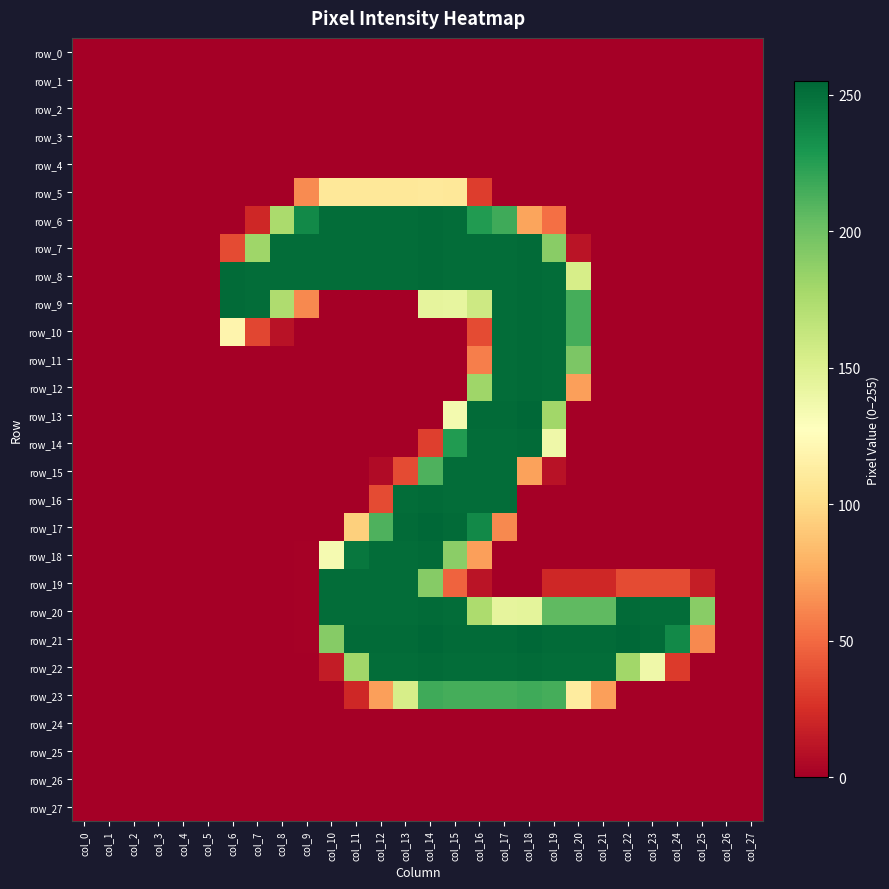

List the labels in order of row_13 value, largest first.

col_18, col_16, col_17, col_19, col_15, col_0, col_1, col_2, col_3, col_4, col_5, col_6, col_7, col_8, col_9, col_10, col_11, col_12, col_13, col_14, col_20, col_21, col_22, col_23, col_24, col_25, col_26, col_27